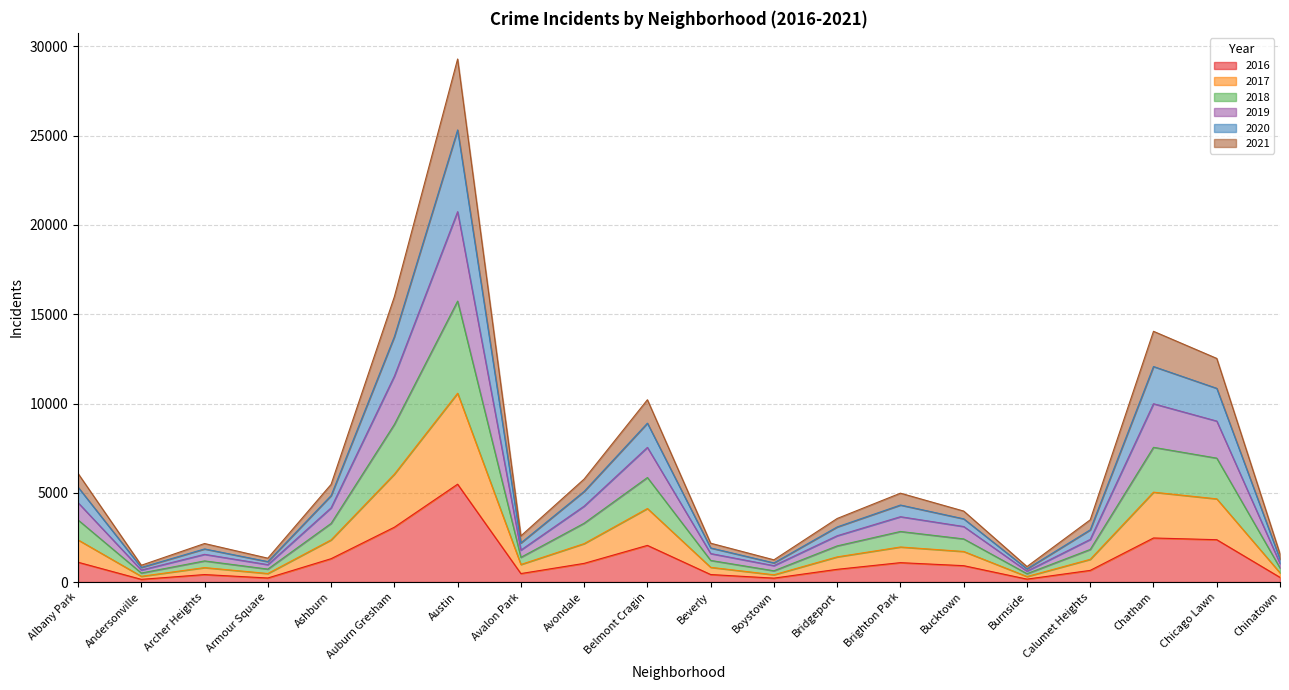

At which category is the sum across all series the highest?

Austin